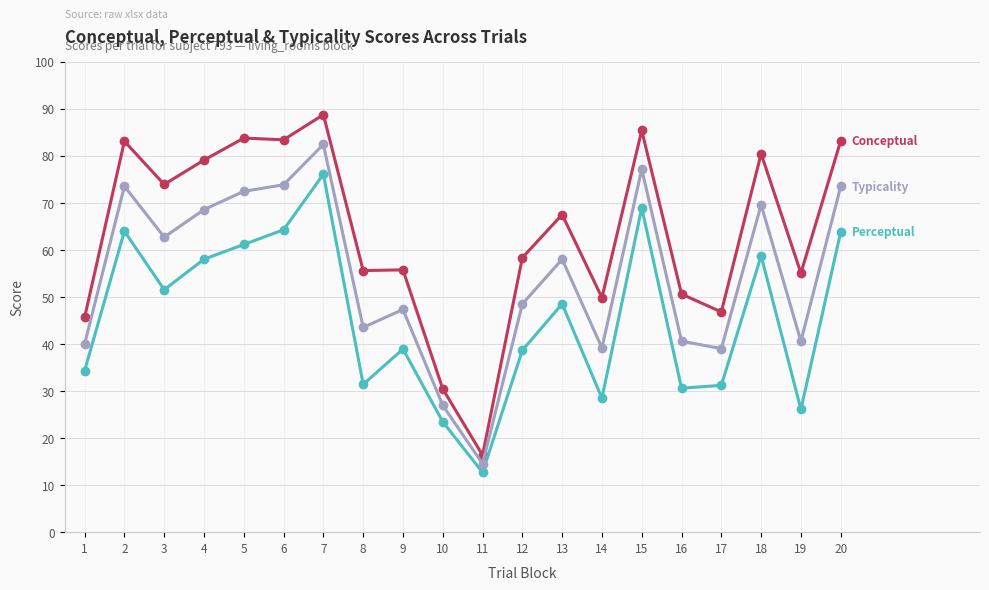

What is the spread (max minus min) of values at 6?

19.1